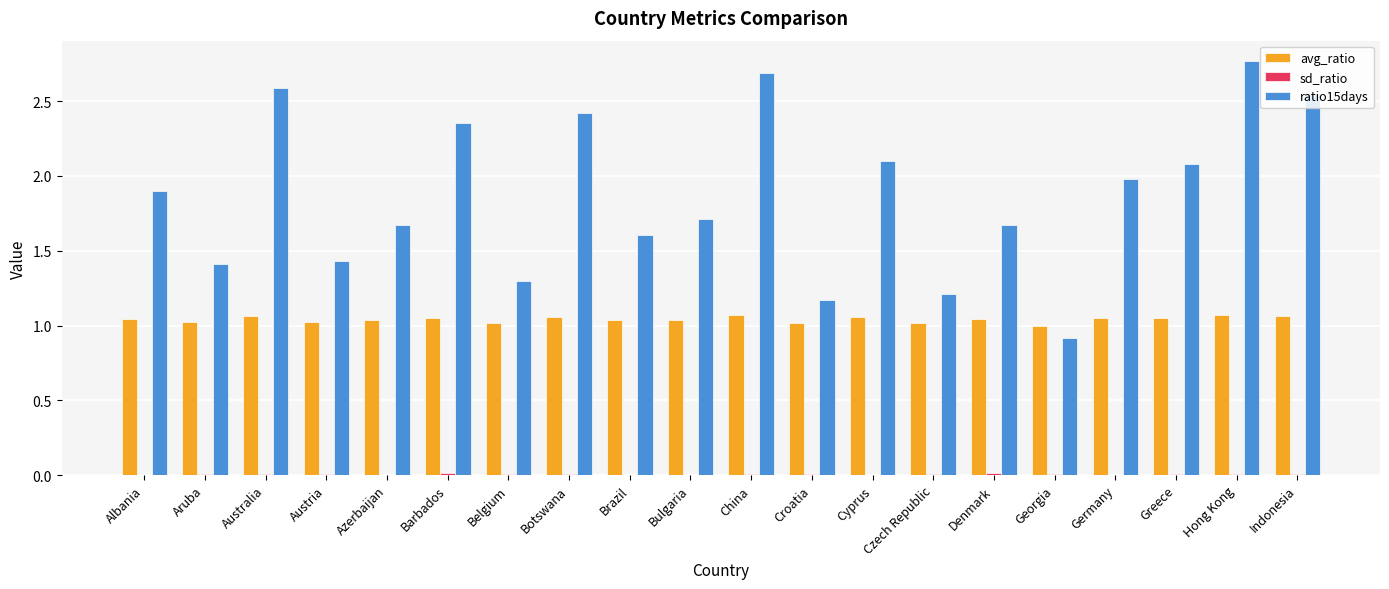

At which label does ratio15days reach its peak?

Hong Kong